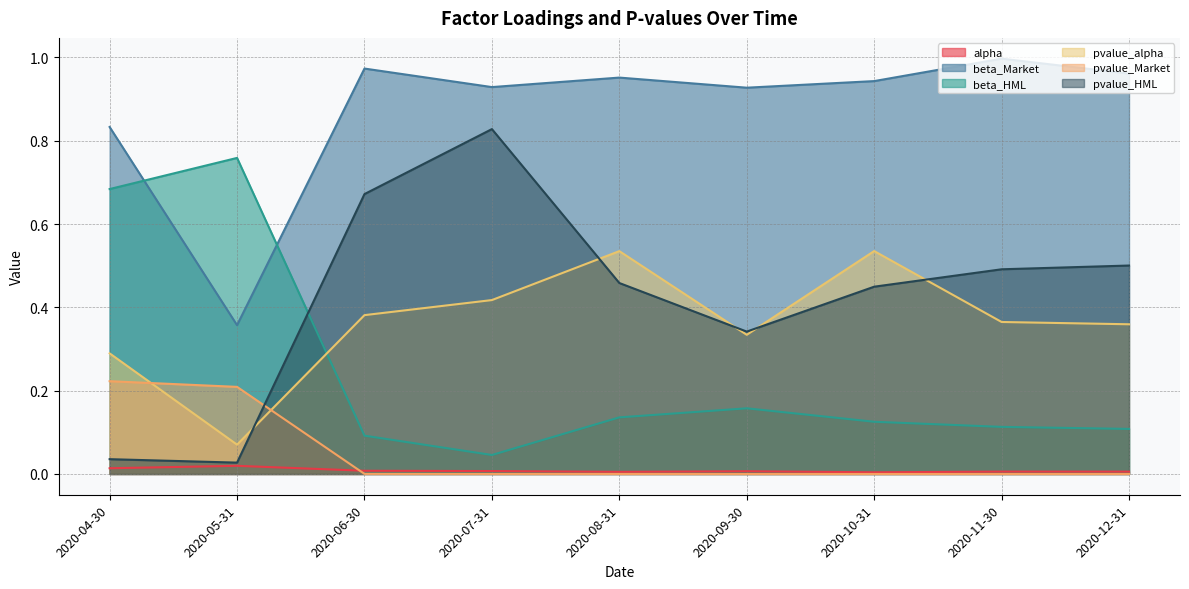

Which series has the largest total across all categories?

beta_Market